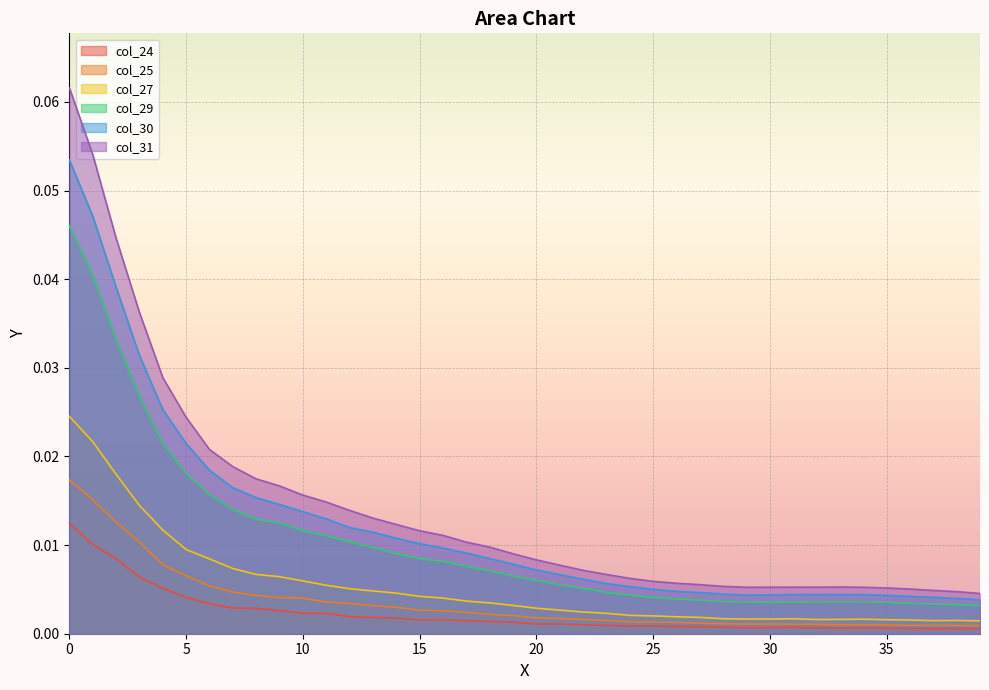

Is it true that col_29 equals 0.0 at 0.072936?

True